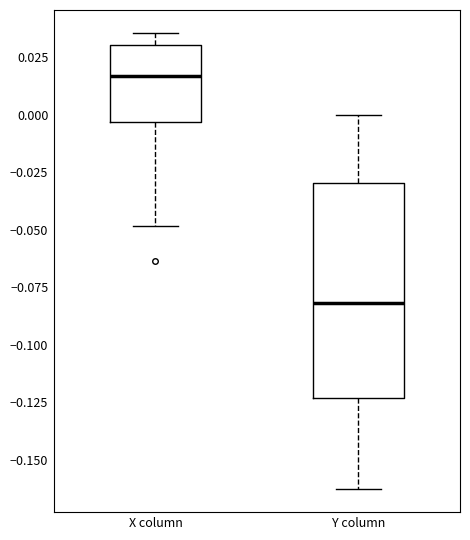

Where is the upper edge of the box for Y column on the y-axis? The values are not printed on the chart, so give them approximately, as read against the axis.

-0.030